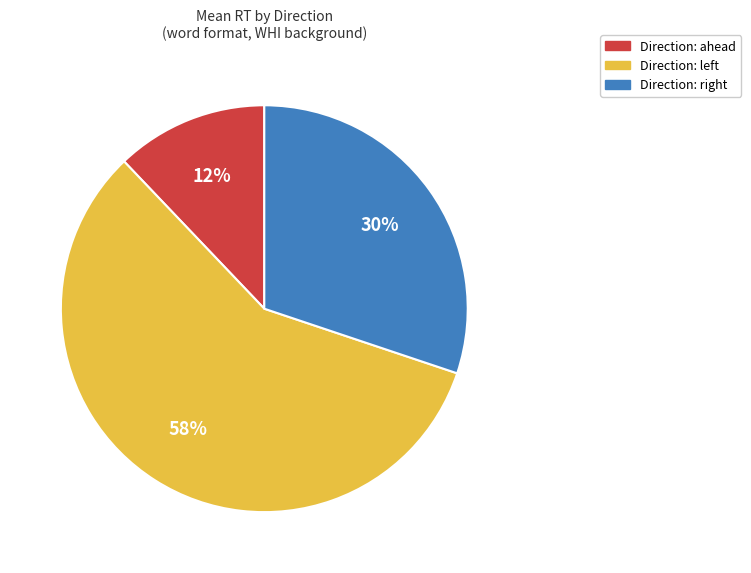

Does any single category account for the majority?

Yes